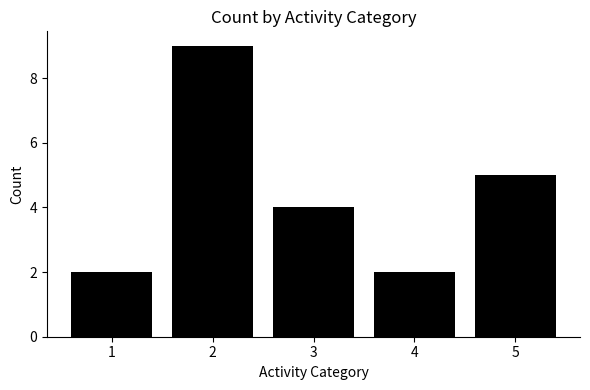

What is the change in value from 1 to 2?

+7